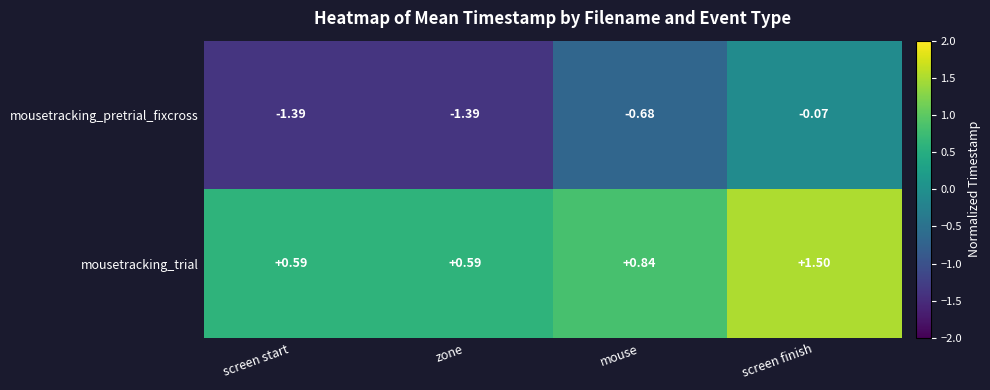

Rank the series by their maximum value, from highest to lowest.

mousetracking_trial, mousetracking_pretrial_fixcross